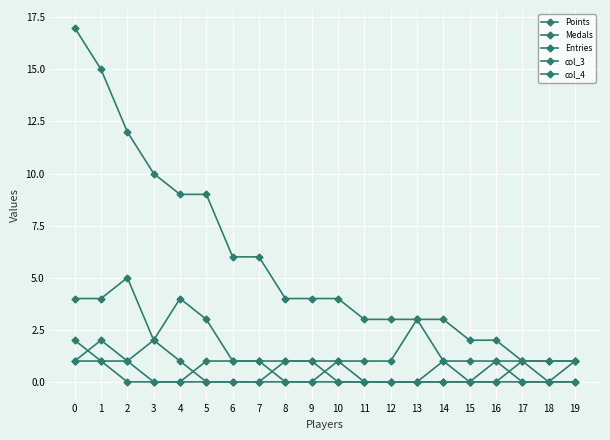

What is the value of the Medals point at the 7th from the left?

1